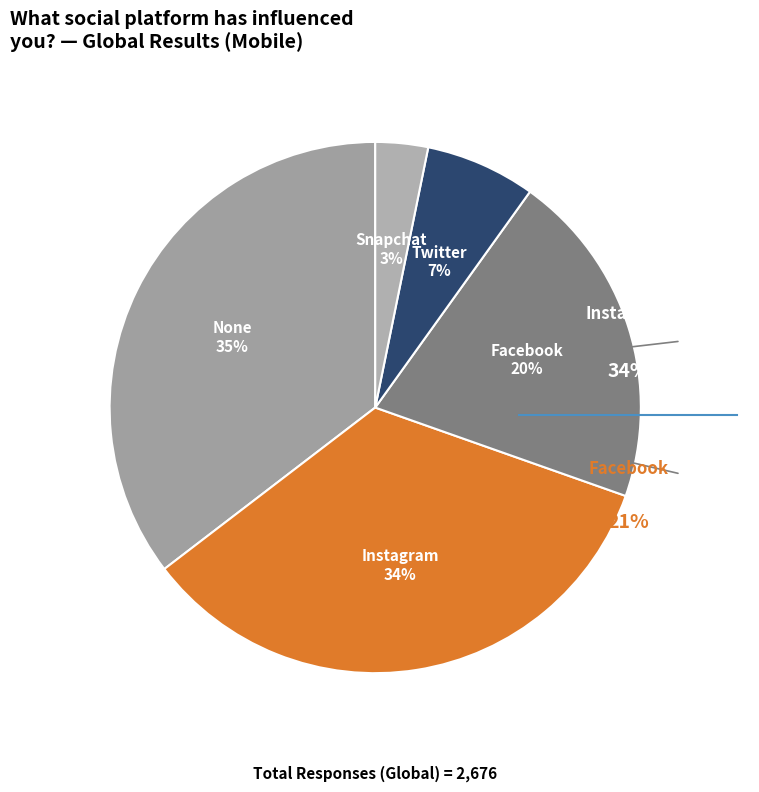

How many segments does this pie chart have?

5